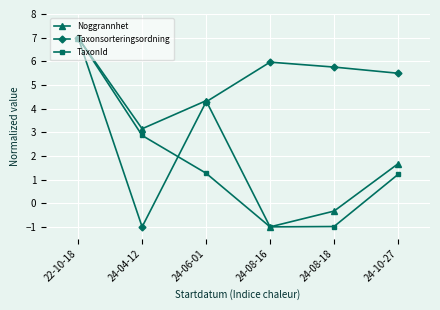

Does the chart have visible grid lines?

Yes